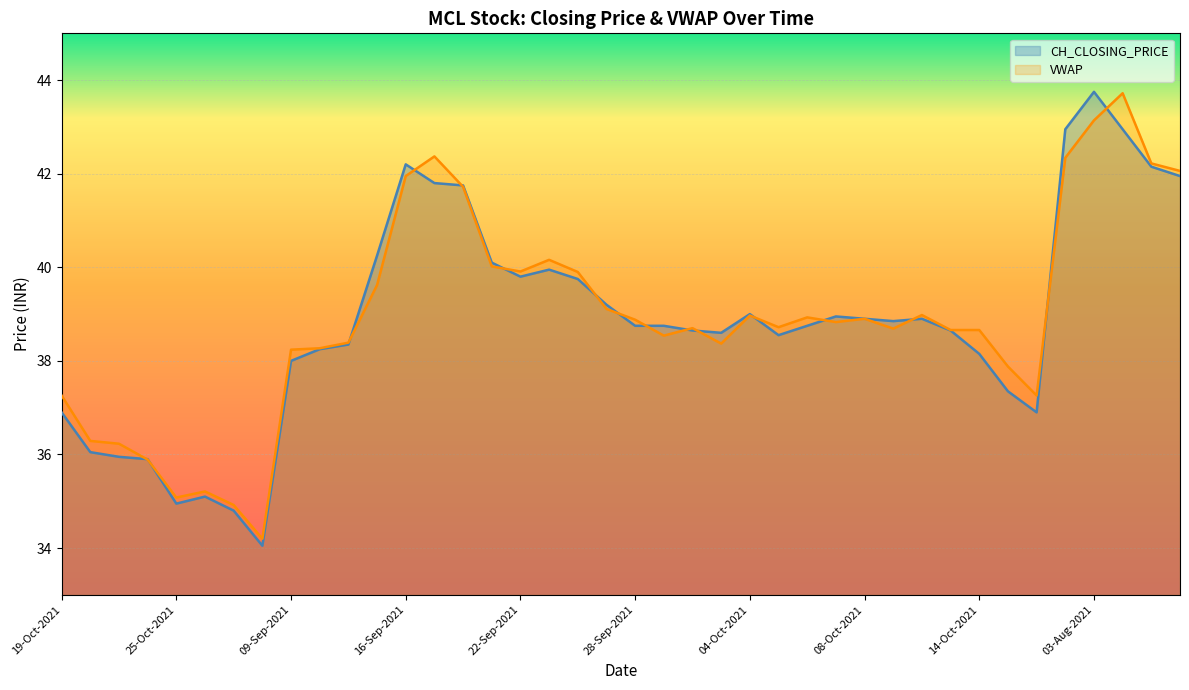

Rank the series by their maximum value, from highest to lowest.

CH_CLOSING_PRICE, VWAP